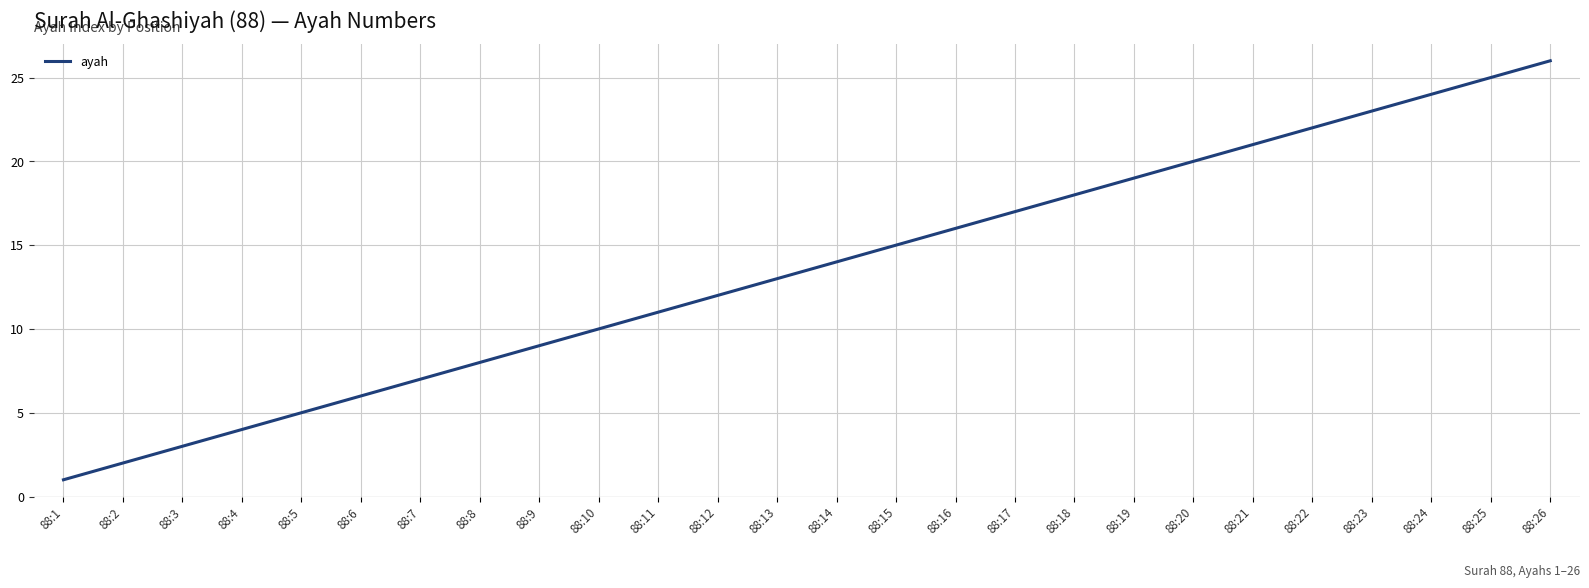

What is the ratio of the value at 88:23 to the value at 88:3?

7.7